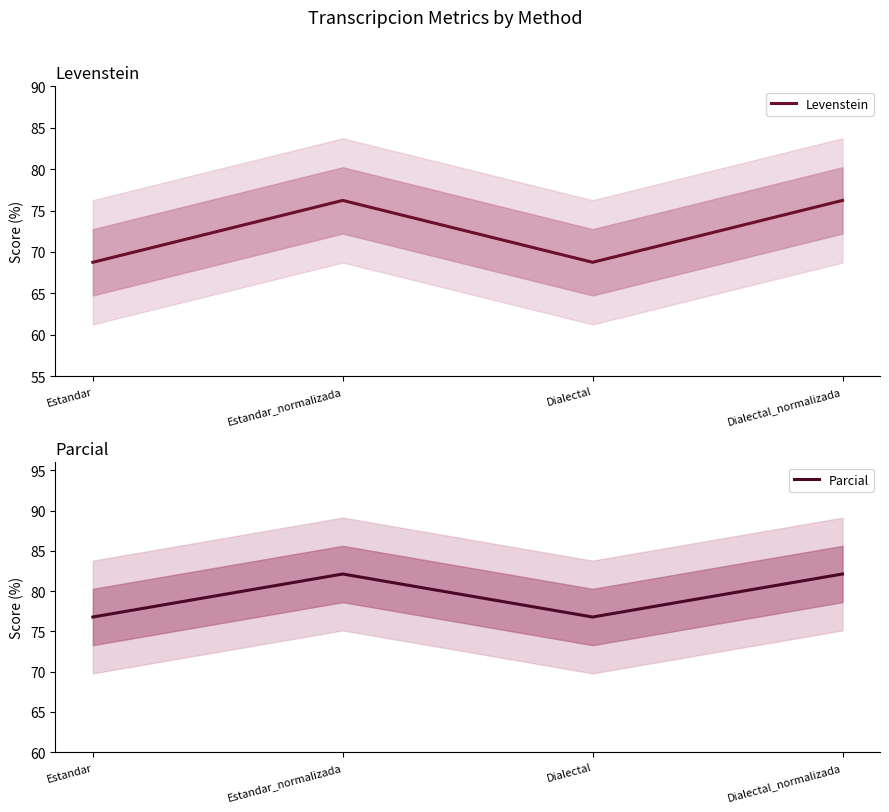

What is the greatest value displayed?

82.1